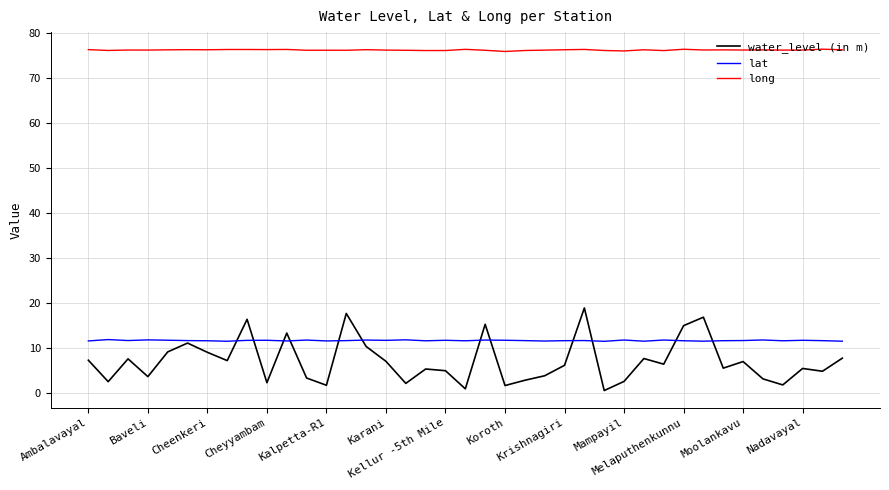

What is the sum of all long values?

2969.1